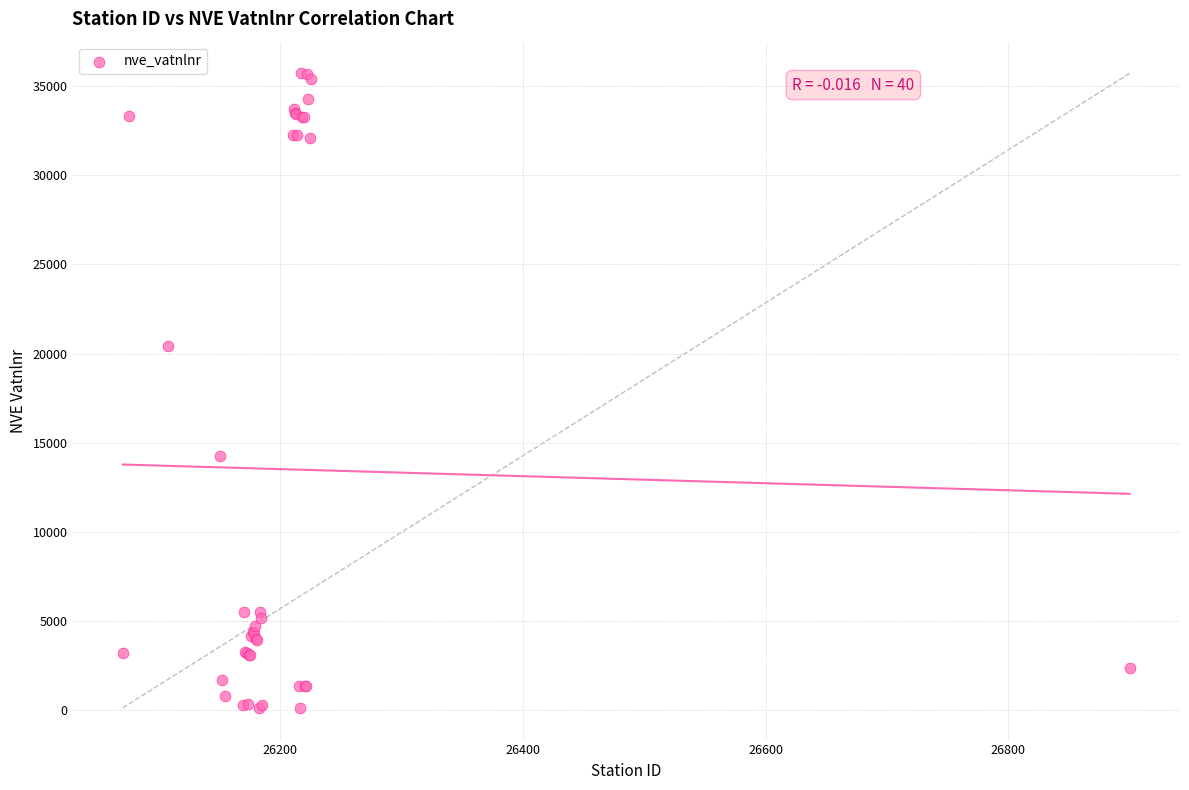

What Y value in the scatter plot is closest to 17922?

20451